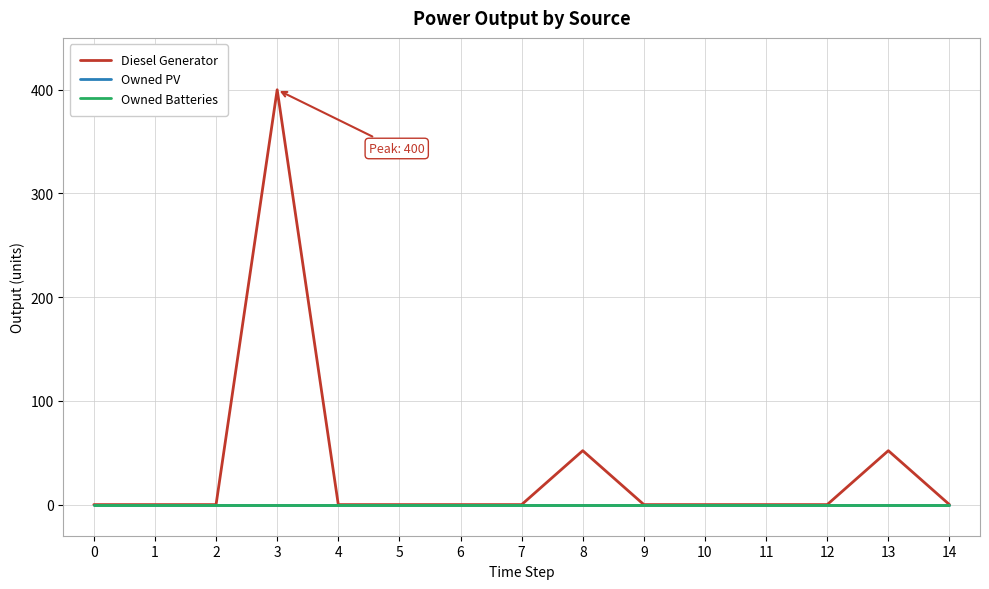

How many lines are shown in the chart?

3